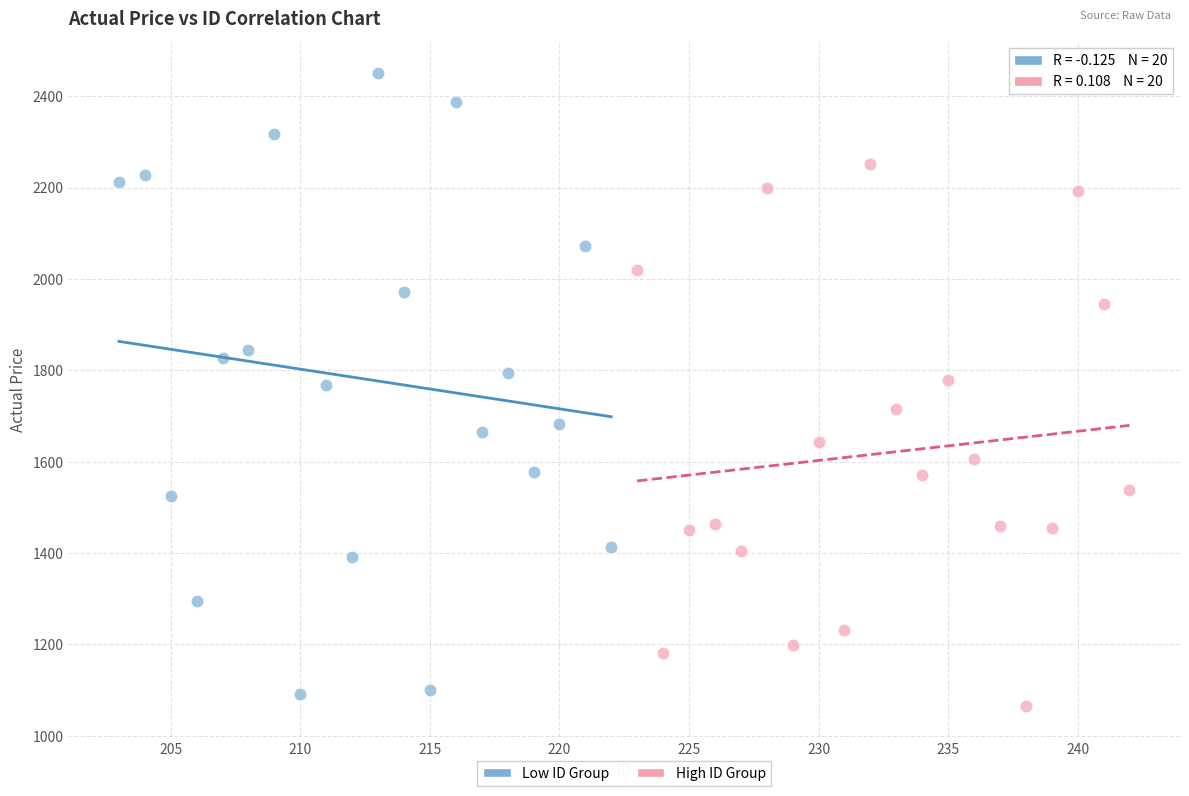

Which series has the largest Y range (max minus min)?

Low ID Group